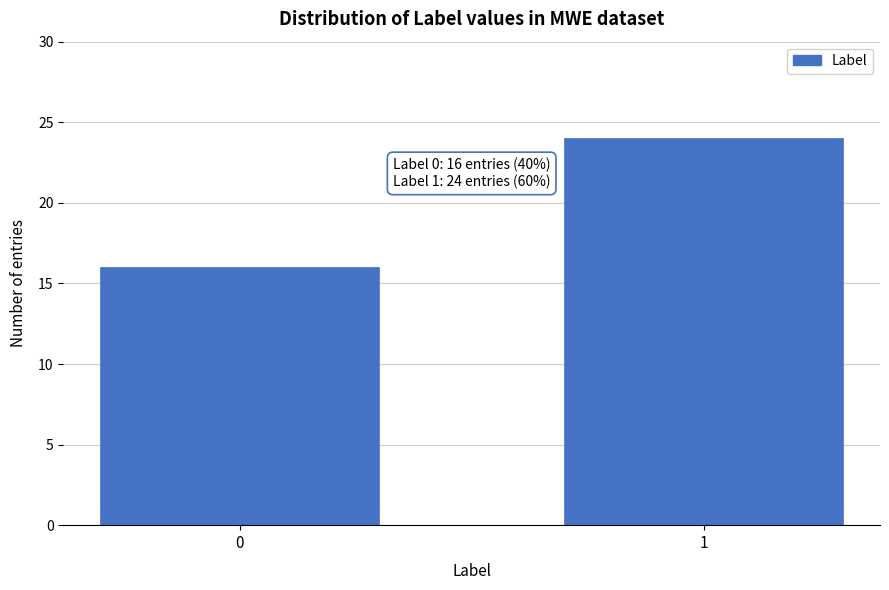

Reading right to left, what are all the values shown in this chart?

24	16